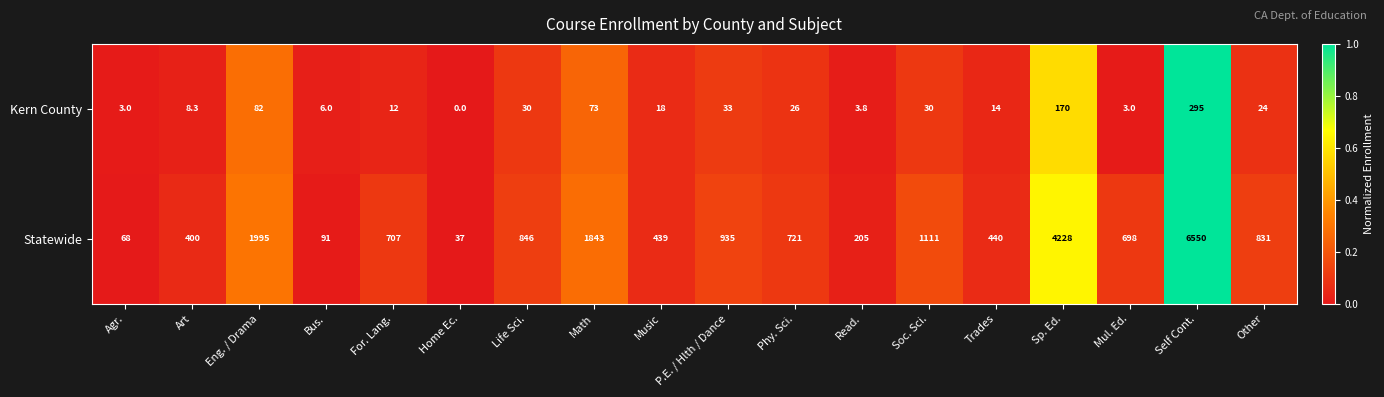

What is the difference between the highest and lowest values at Soc. Sci.?

1081.0